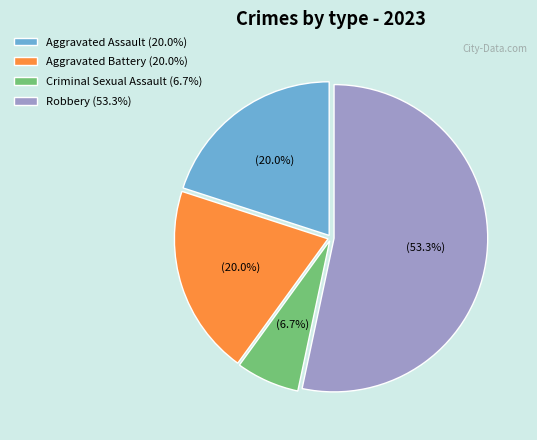

Which category has the smallest portion of the pie?

Criminal Sexual Assault